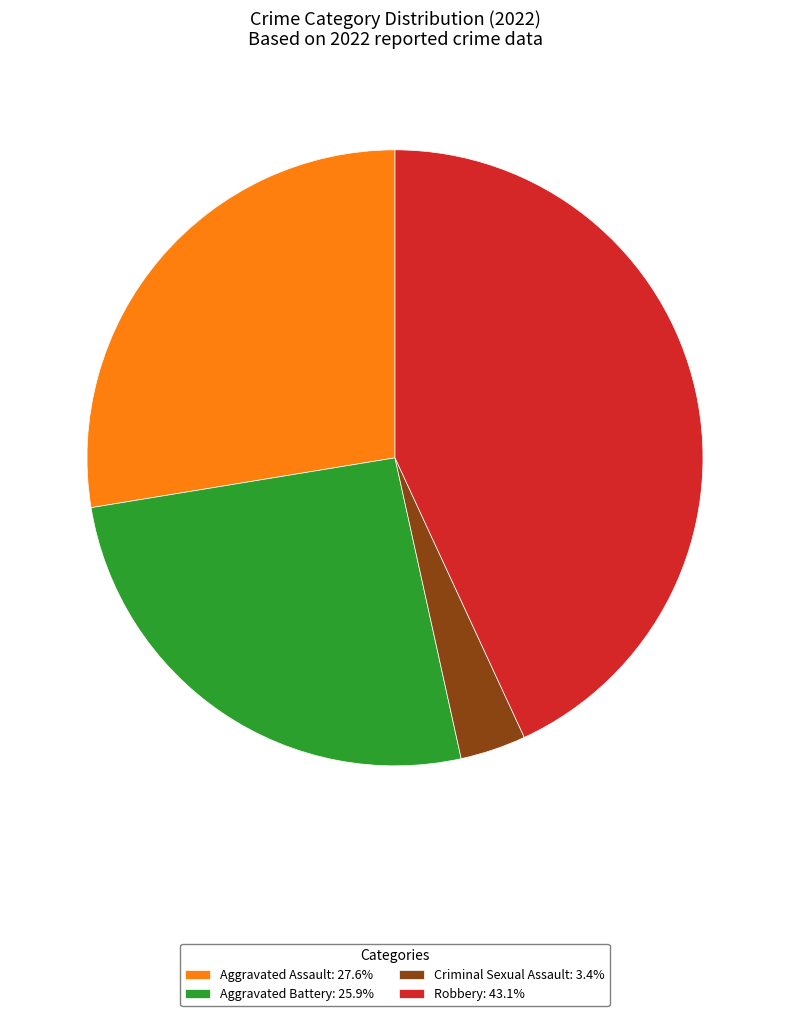

True or false: Robbery accounts for 32% of the total.

False